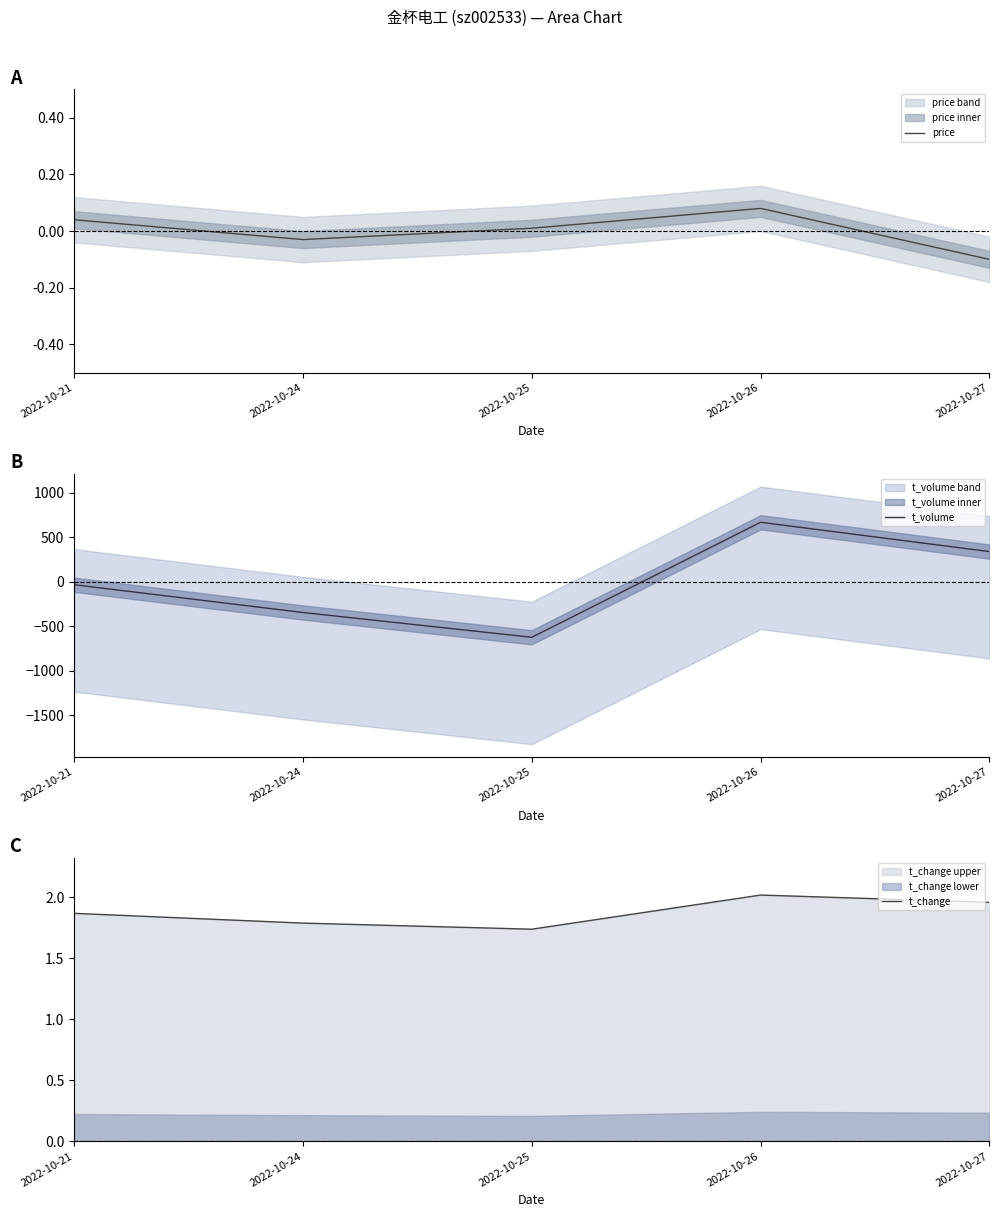

At which label does price reach its minimum?

2022-10-27